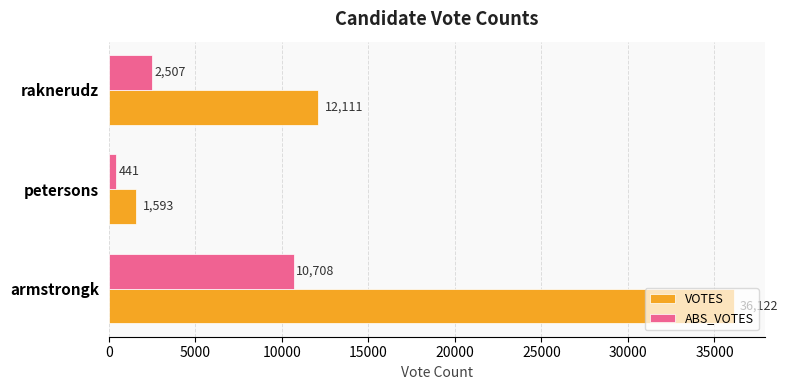

The value of VOTES at raknerudz is 12111. True or false?

True